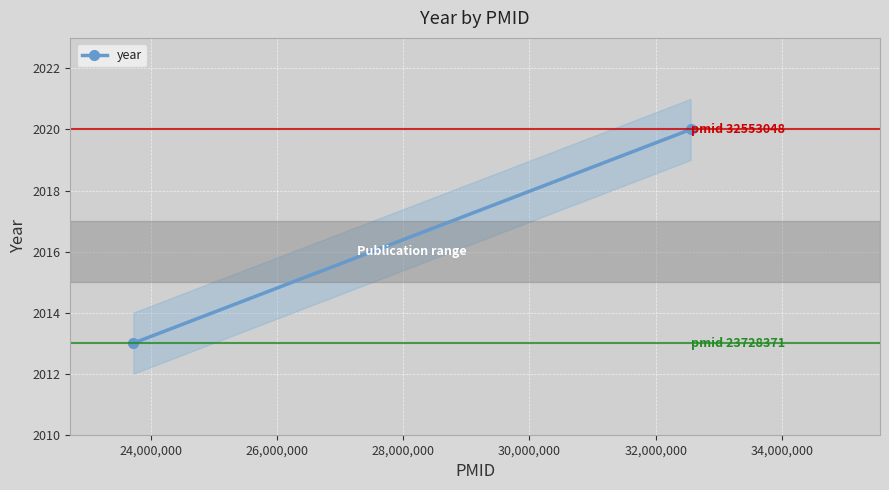

What is the difference between the maximum and minimum values?

7